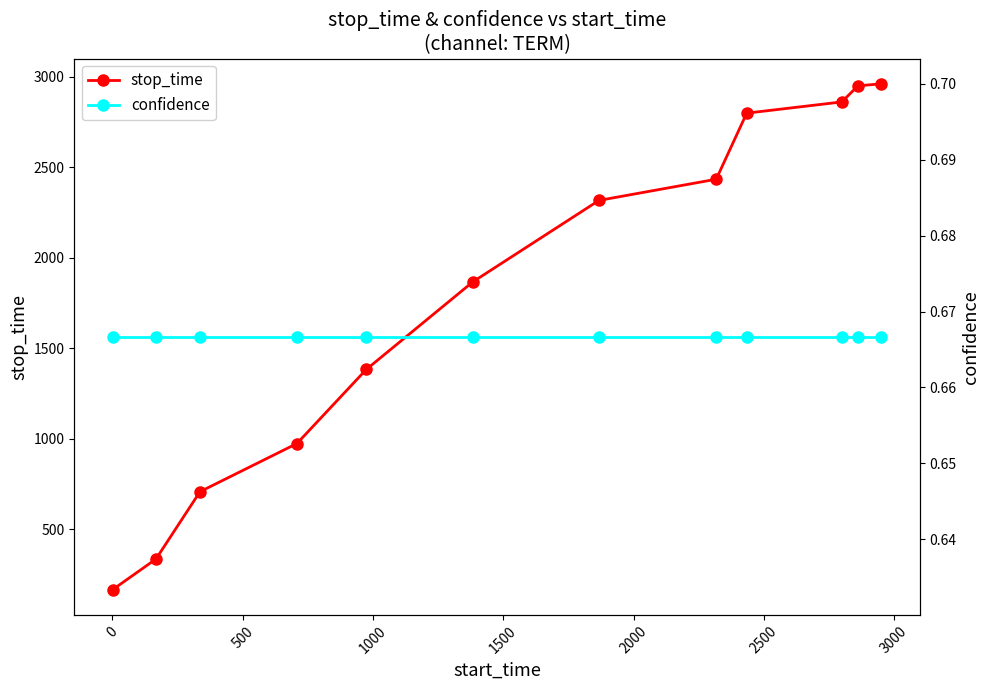

True or false: stop_time has more than 1 interior local peaks.

False